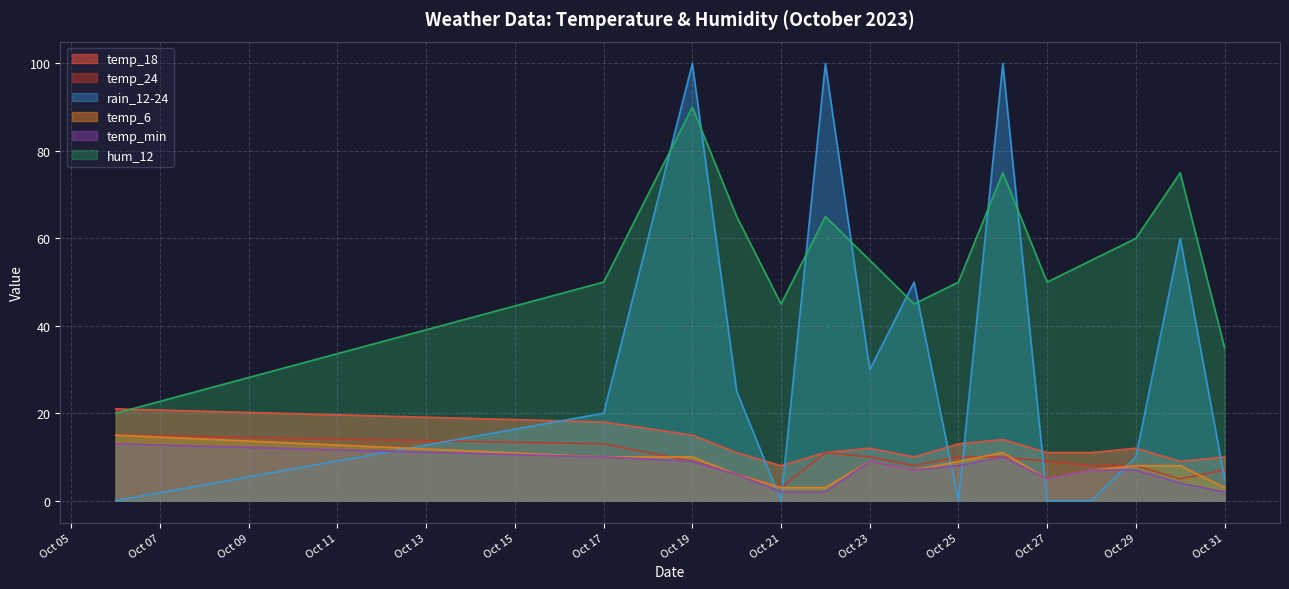

Which series has the largest total across all categories?

hum_12